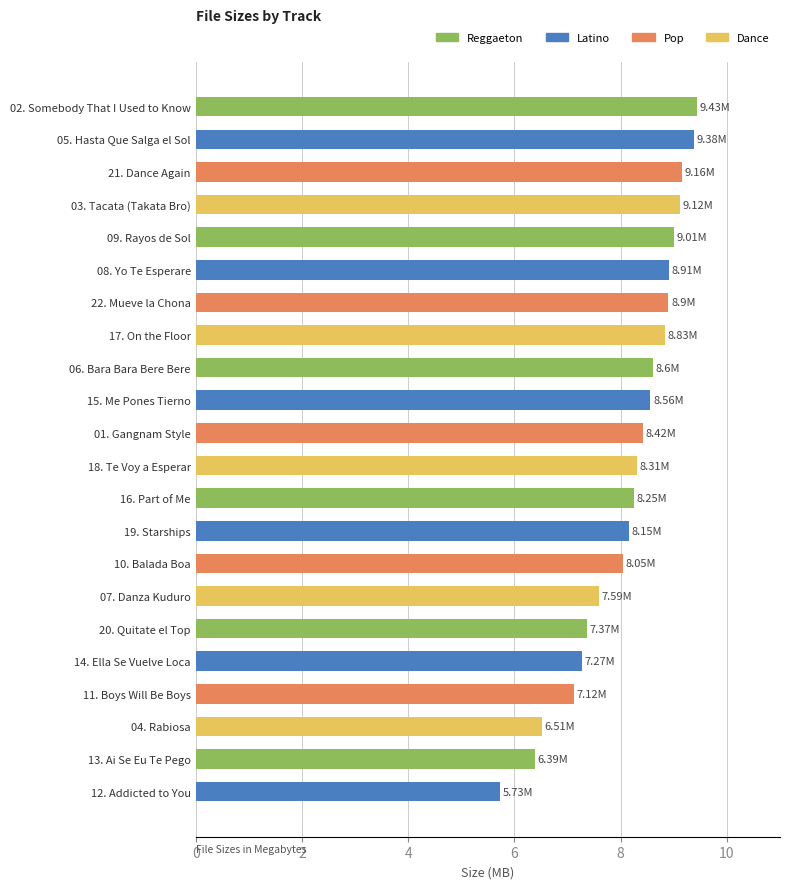

Between 01. Gangnam Style and 12. Addicted to You, which is larger?

01. Gangnam Style